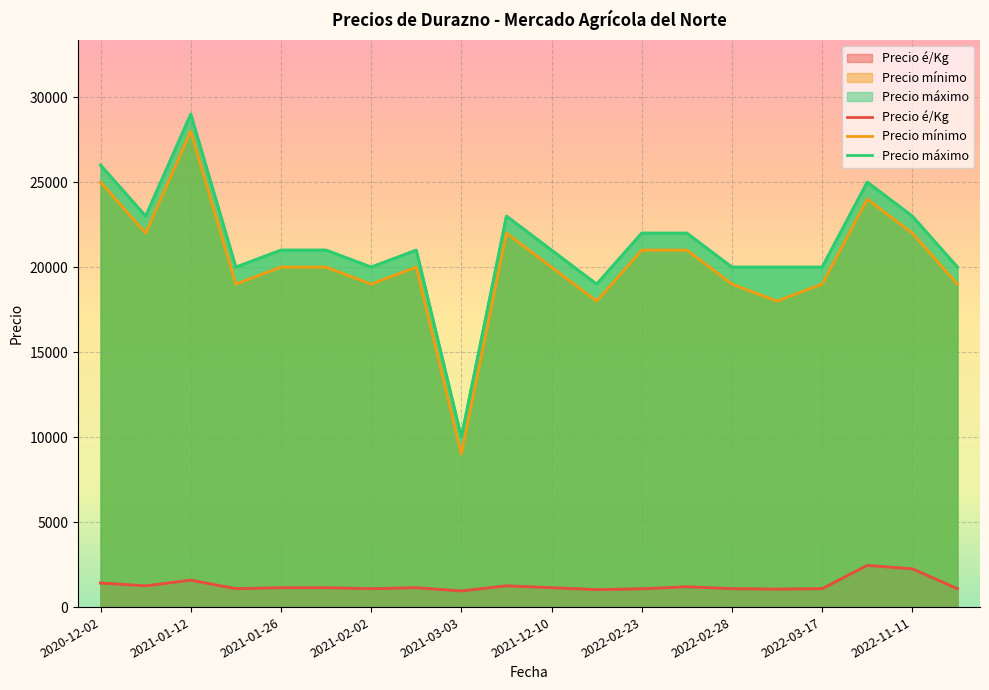

True or false: Precio é/Kg and Precio mínimo intersect in this chart.

False